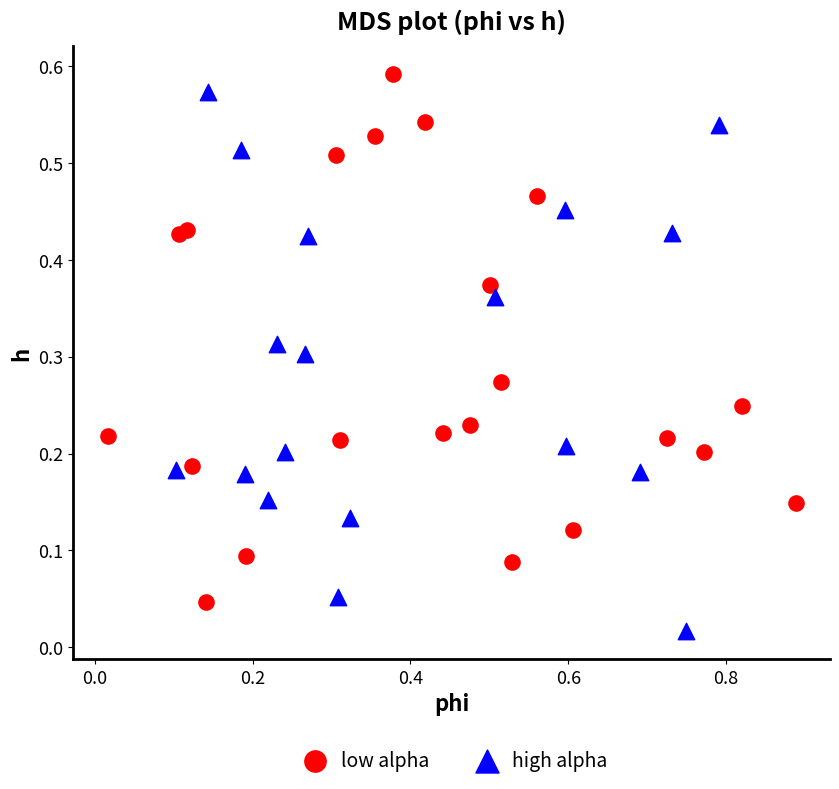

What are all the series names shown in the legend?

low alpha, high alpha